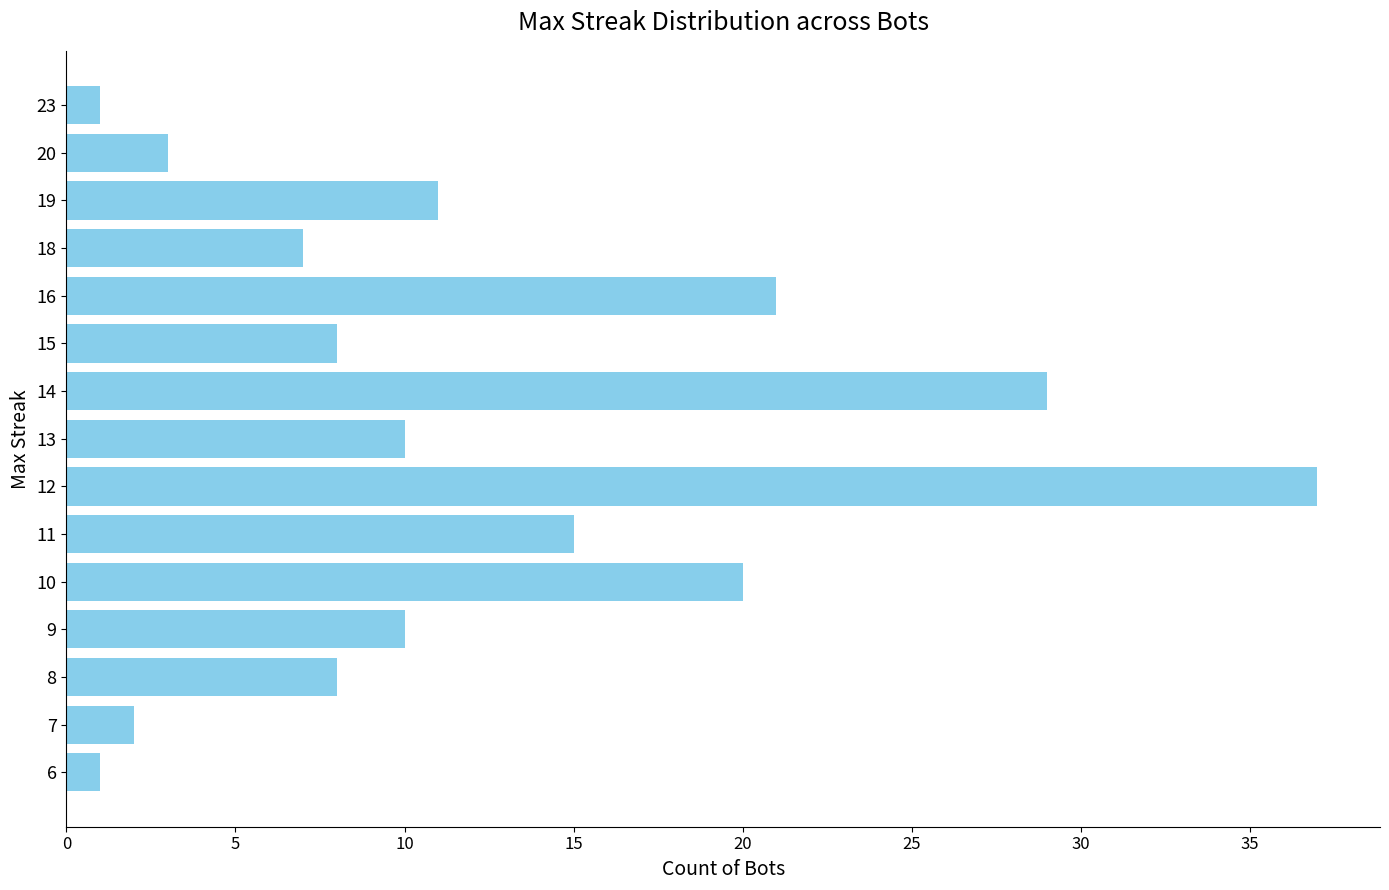

Where is the data nearest to the value 19?

10